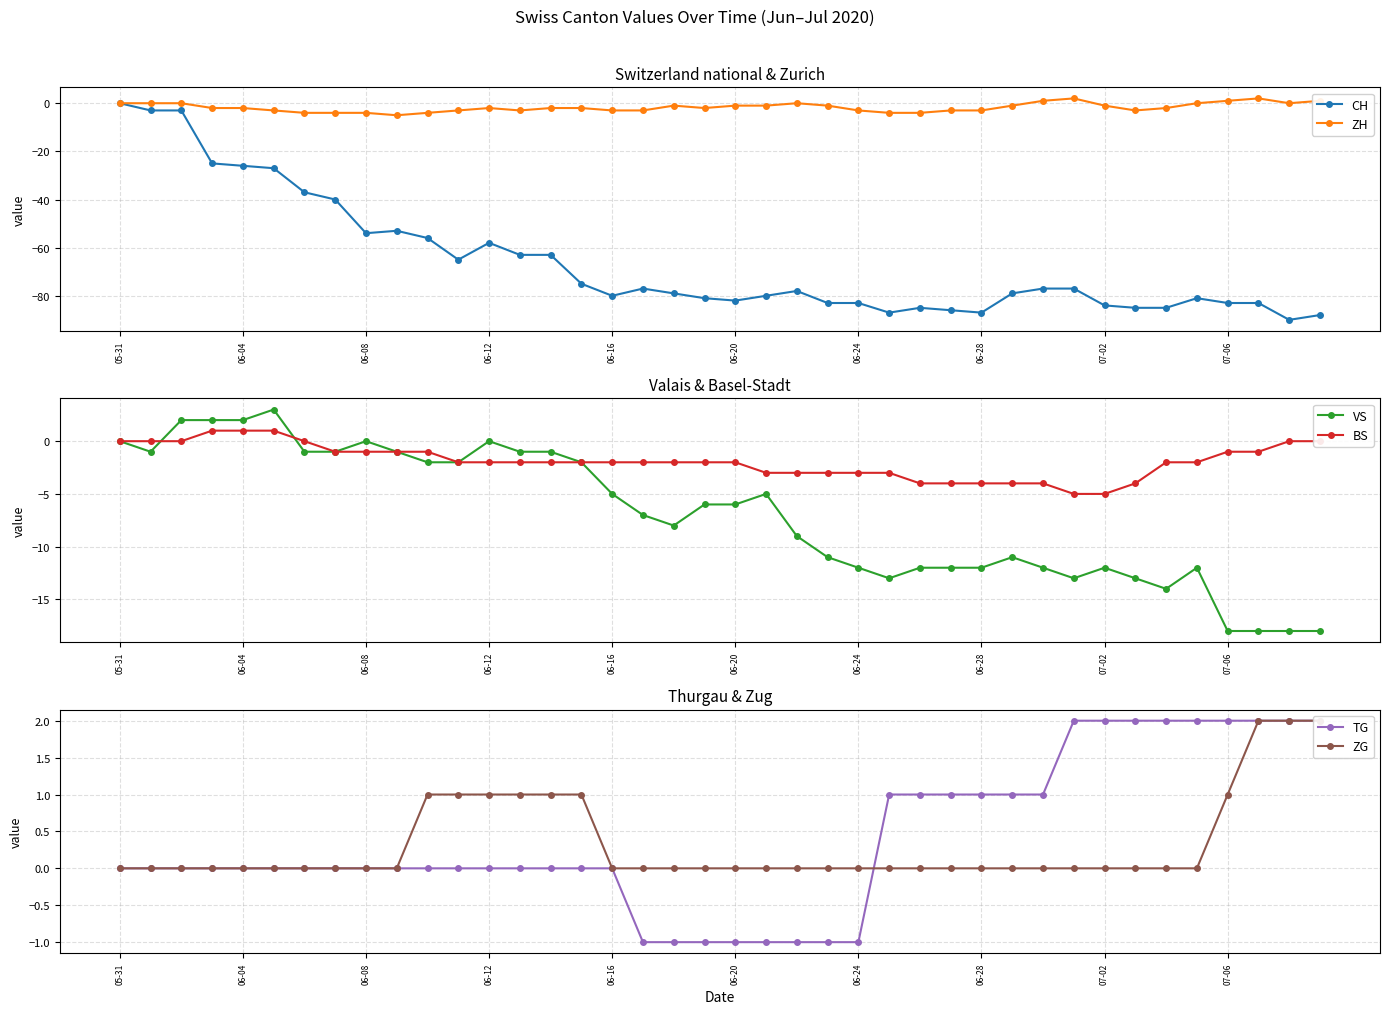

Reading left to right, list all the values displayed in this chart.

CH: 0	-3	-3	-25	-26	-27	-37	-40	-54	-53	-56	-65	-58	-63	-63	-75	-80	-77	-79	-81	-82	-80	-78	-83	-83	-87	-85	-86	-87	-79	-77	-77	-84	-85	-85	-81	-83	-83	-90	-88
ZH: 0	0	0	-2	-2	-3	-4	-4	-4	-5	-4	-3	-2	-3	-2	-2	-3	-3	-1	-2	-1	-1	0	-1	-3	-4	-4	-3	-3	-1	1	2	-1	-3	-2	0	1	2	0	1
VS: 0	-1	2	2	2	3	-1	-1	0	-1	-2	-2	0	-1	-1	-2	-5	-7	-8	-6	-6	-5	-9	-11	-12	-13	-12	-12	-12	-11	-12	-13	-12	-13	-14	-12	-18	-18	-18	-18
BS: 0	0	0	1	1	1	0	-1	-1	-1	-1	-2	-2	-2	-2	-2	-2	-2	-2	-2	-2	-3	-3	-3	-3	-3	-4	-4	-4	-4	-4	-5	-5	-4	-2	-2	-1	-1	0	0
TG: 0	0	0	0	0	0	0	0	0	0	0	0	0	0	0	0	0	-1	-1	-1	-1	-1	-1	-1	-1	1	1	1	1	1	1	2	2	2	2	2	2	2	2	2
ZG: 0	0	0	0	0	0	0	0	0	0	1	1	1	1	1	1	0	0	0	0	0	0	0	0	0	0	0	0	0	0	0	0	0	0	0	0	1	2	2	2